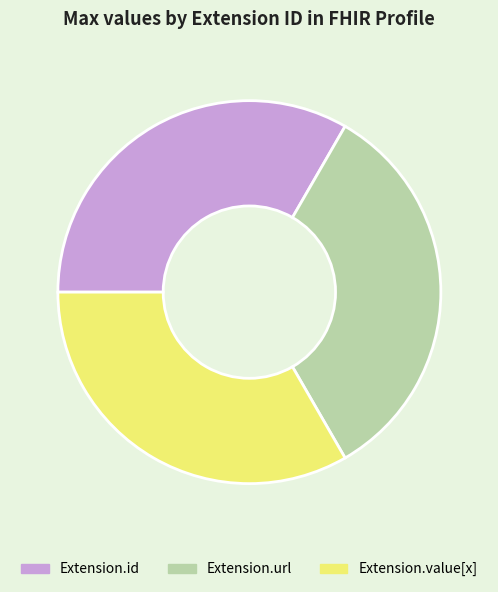

Is Extension.value[x] the majority of the pie?

No